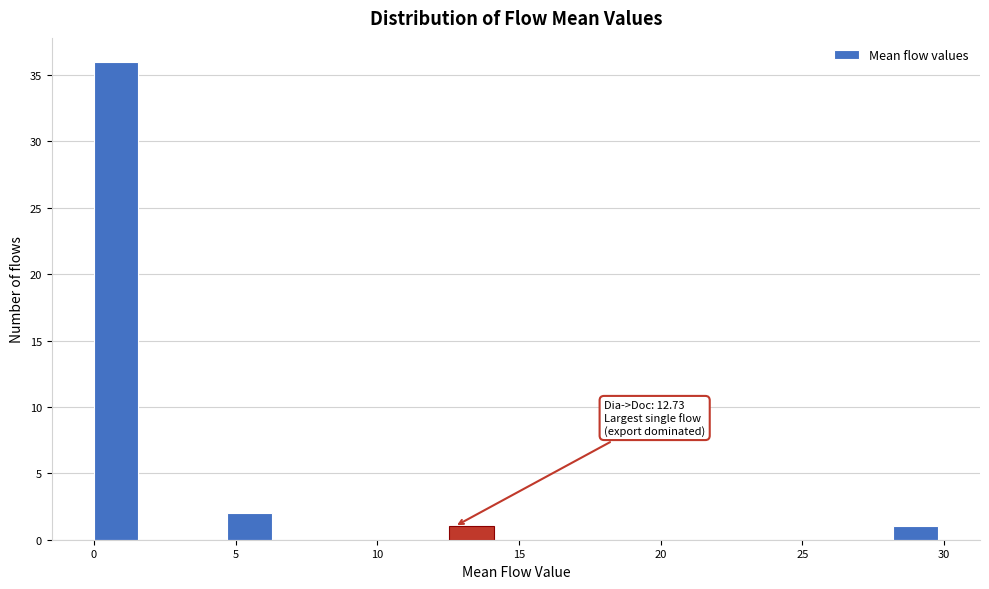

Read against the x-axis, roughly where is the centre of the tallest bar?

1.0